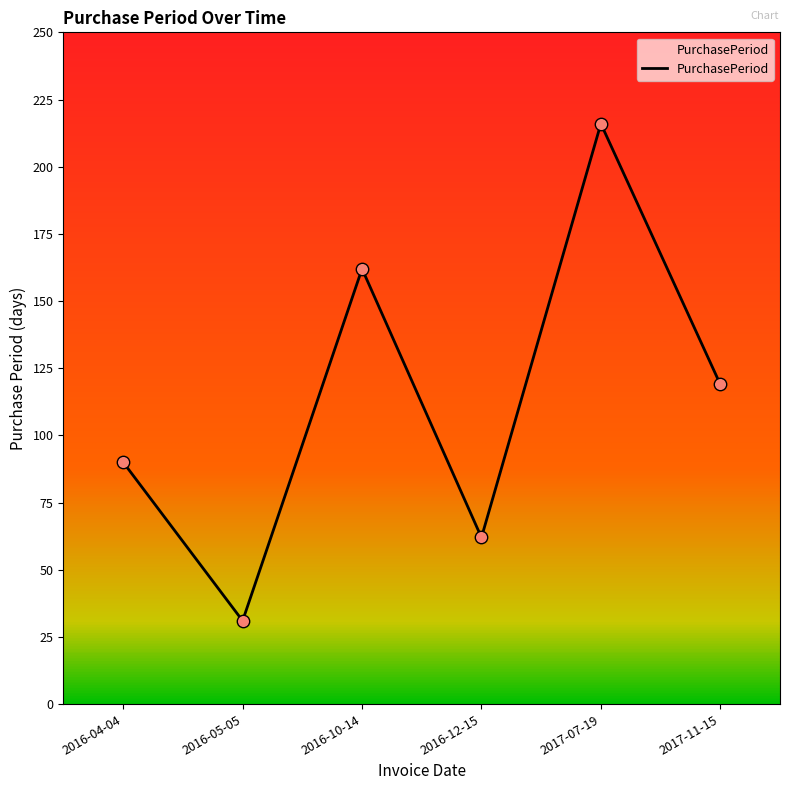

Which has a higher value, 2016-05-05 or 2016-12-15?

2016-12-15